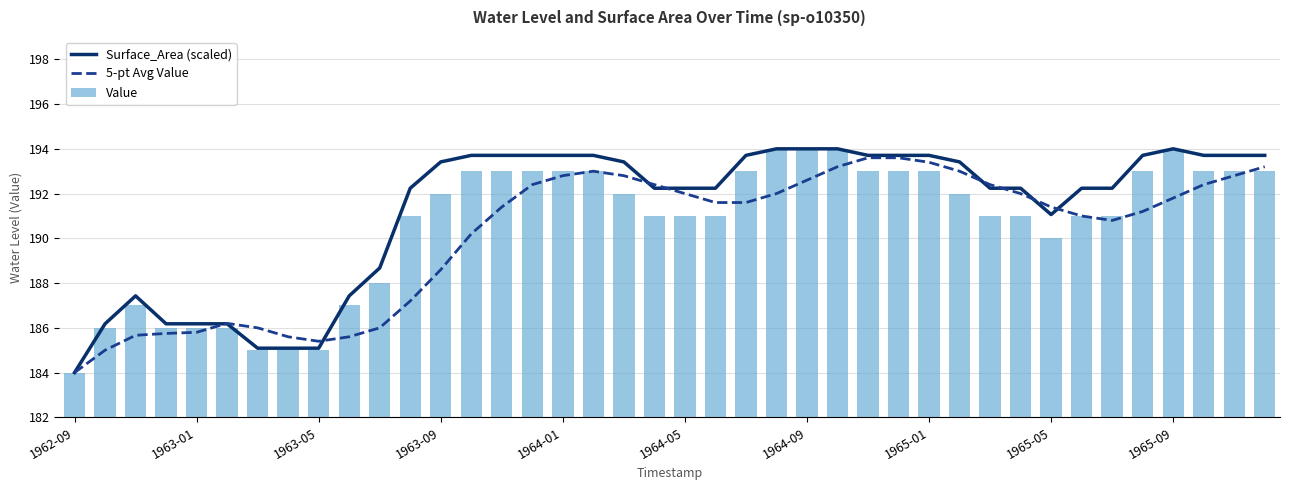

Which series has the largest total across all categories?

Surface_Area (scaled)